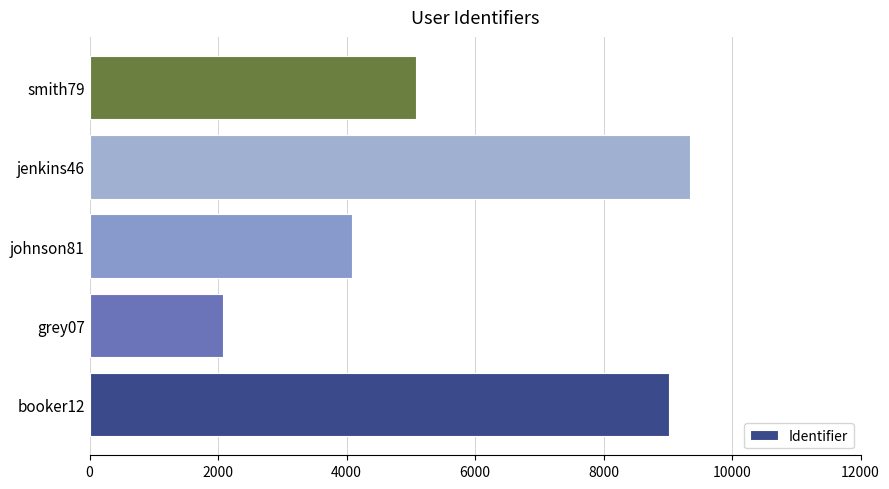

Between johnson81 and jenkins46, which is larger?

jenkins46